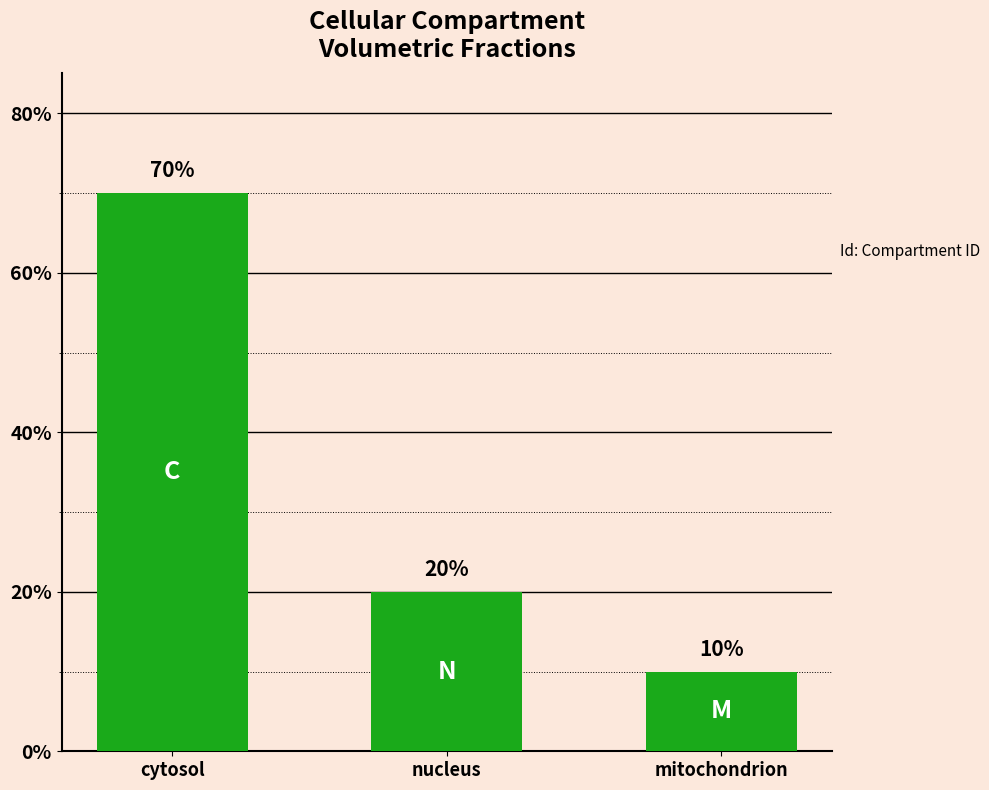

The chart shows a value of 0.2 at mitochondrion. True or false?

False